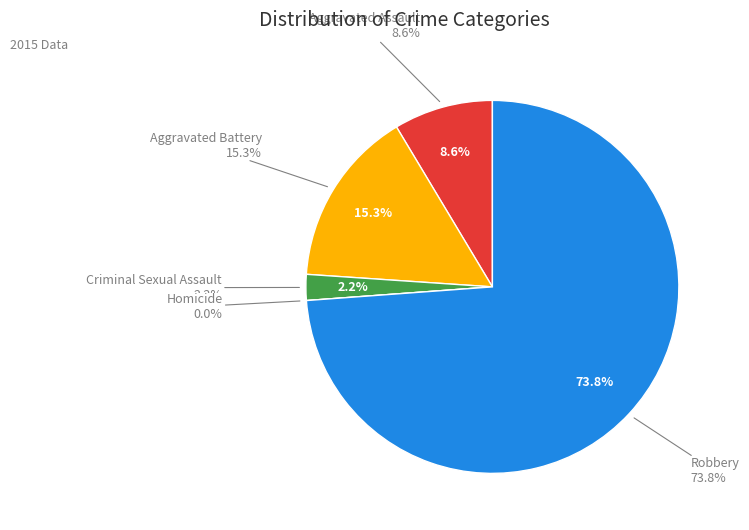

What is the smallest slice in the pie chart?

Homicide